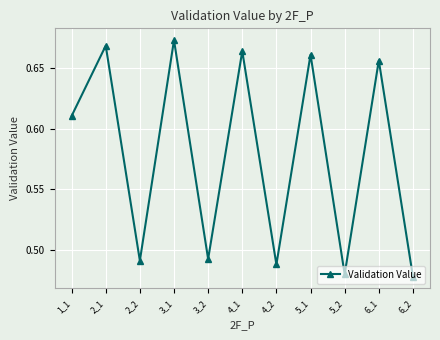

The chart shows a value of 0.3 at 3_2. True or false?

False